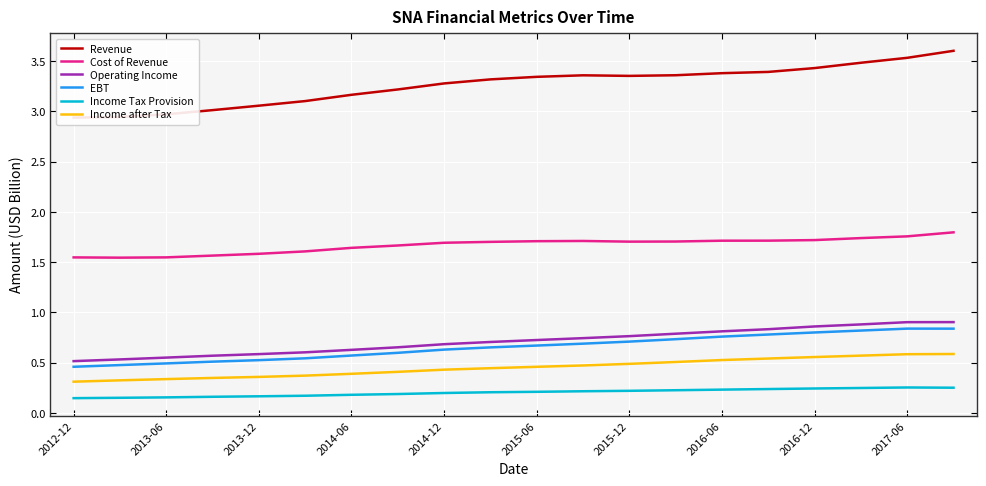

Is the value of Cost of Revenue at 2017-06 greater than the value of Income after Tax at 2015-06?

Yes